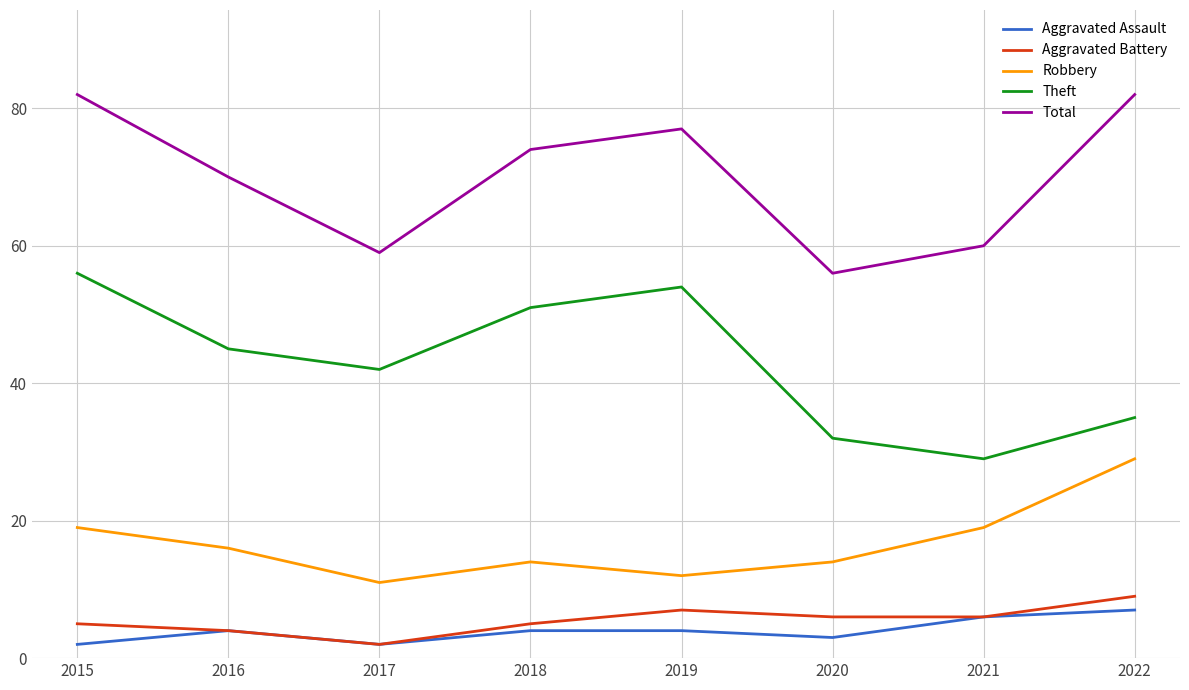

Between 2018 and 2021, which series saw the biggest shift?

Theft